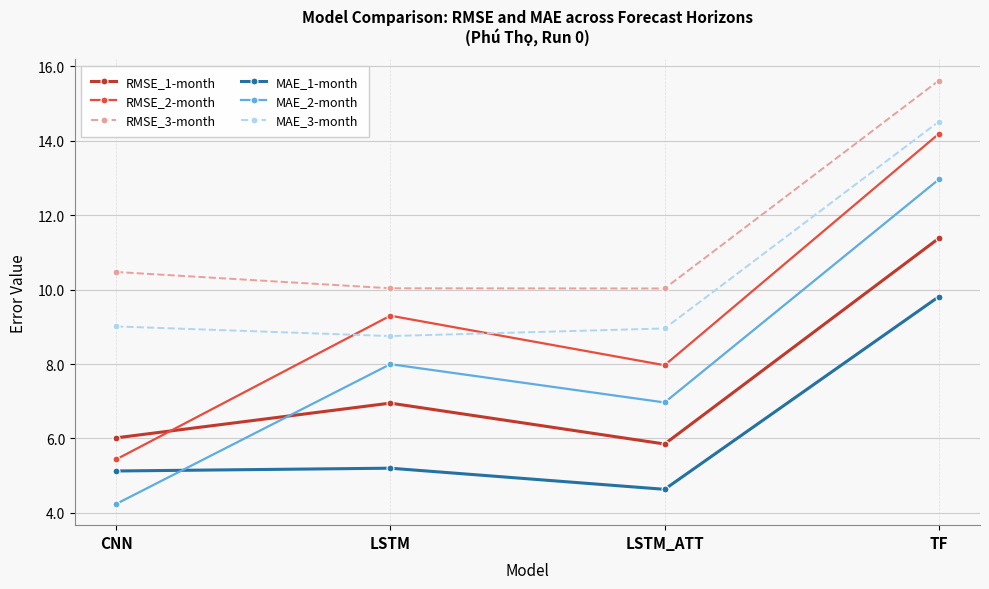

The MAE_2-month series shows 11.6 at LSTM. True or false?

False